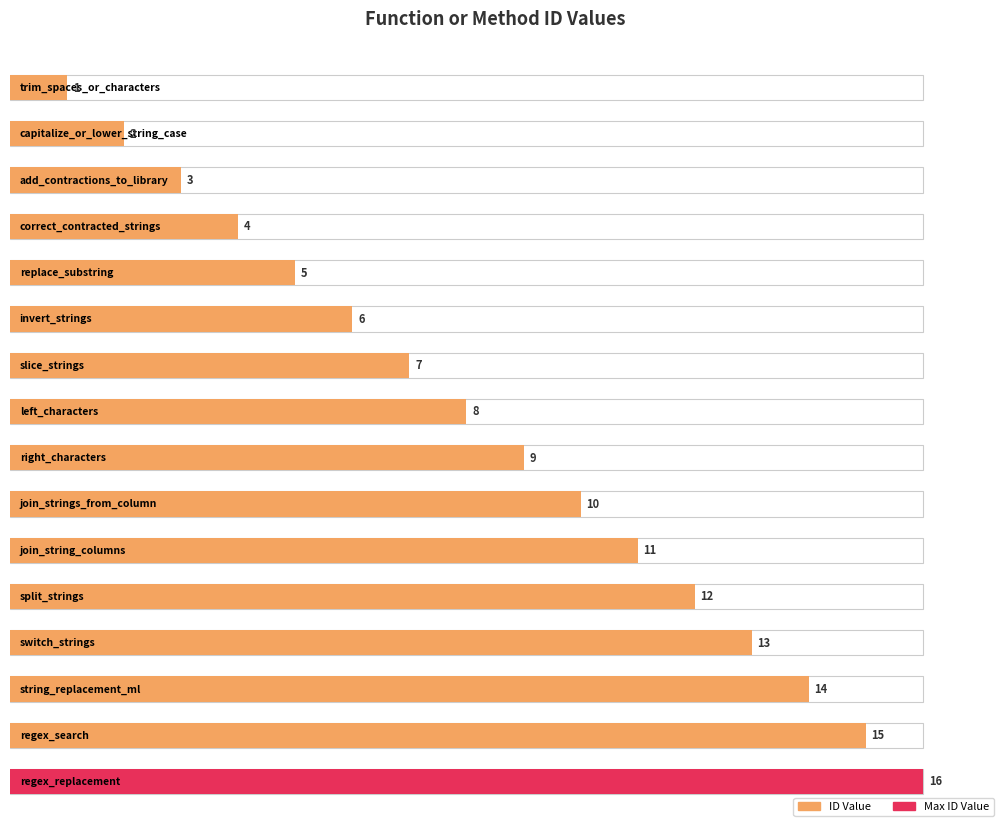

Does the chart contain any negative values?

No